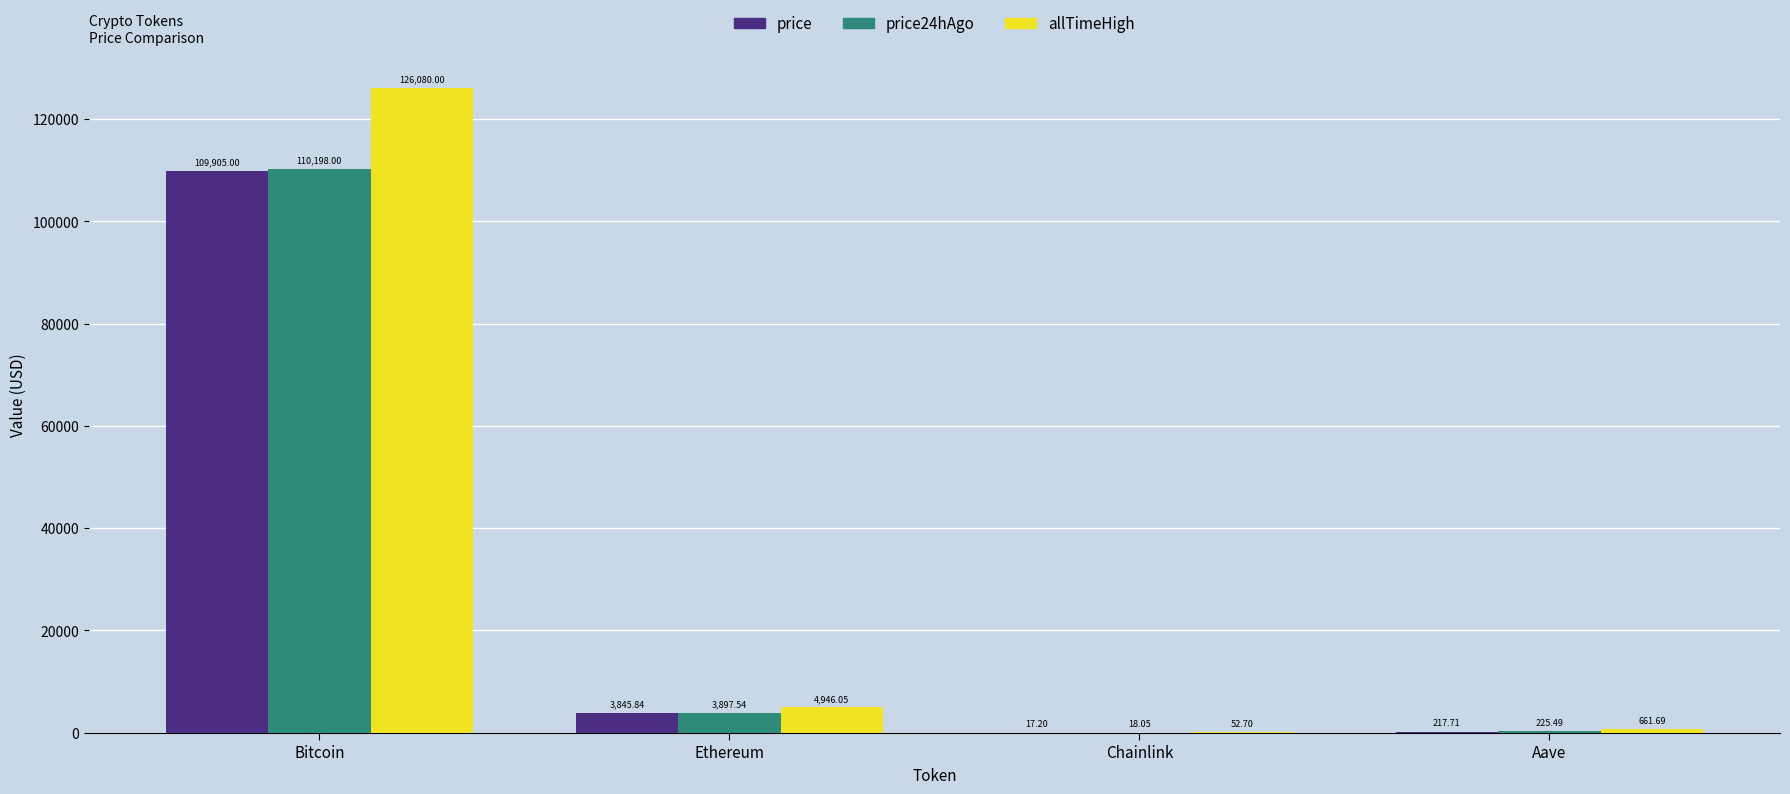

Between Bitcoin and Chainlink, which series saw the biggest shift?

allTimeHigh